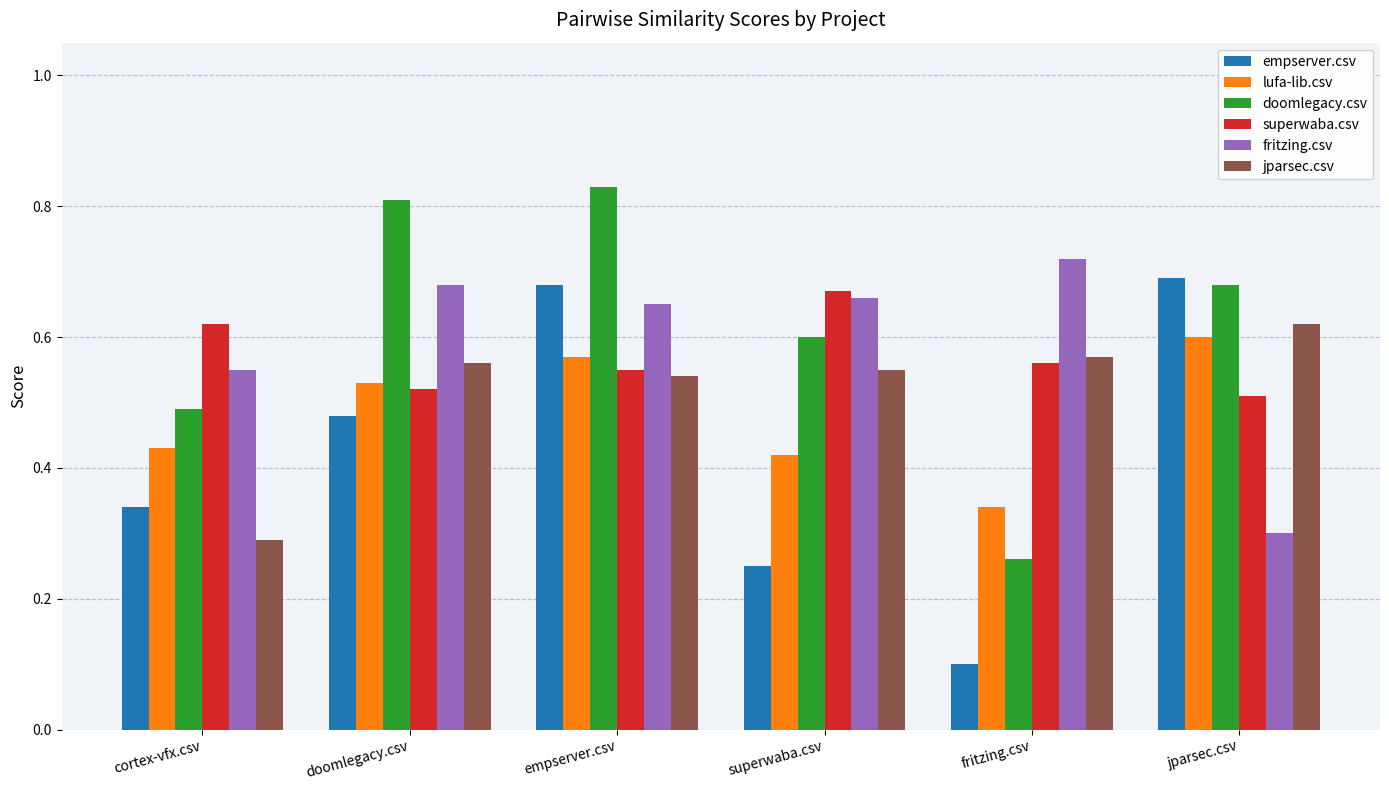

What is the sum of the fritzing.csv values at empserver.csv and cortex-vfx.csv?

1.2